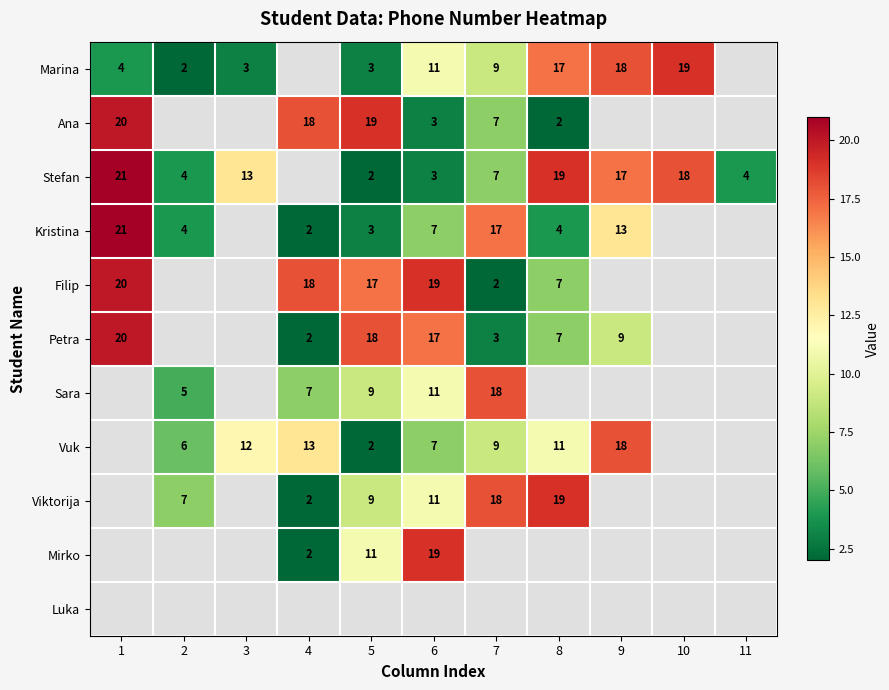

The value of Stefan at 6 is 3. True or false?

True